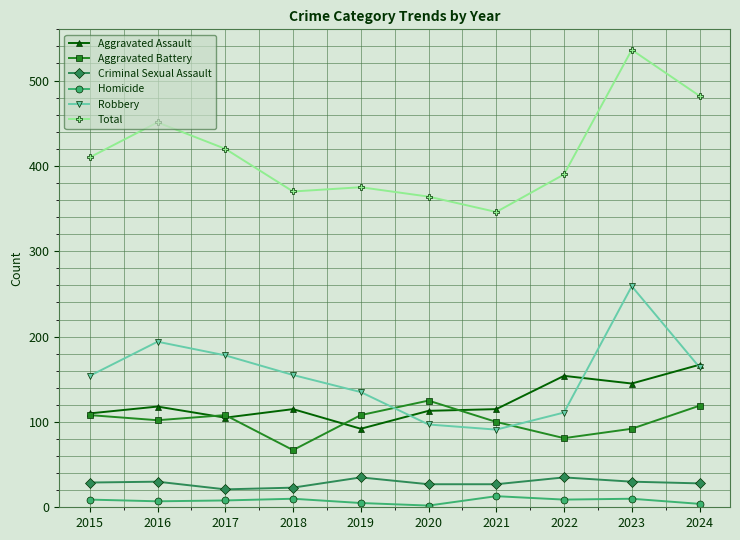

Is the value of Aggravated Battery at 2015 greater than the value of Criminal Sexual Assault at 2021?

Yes